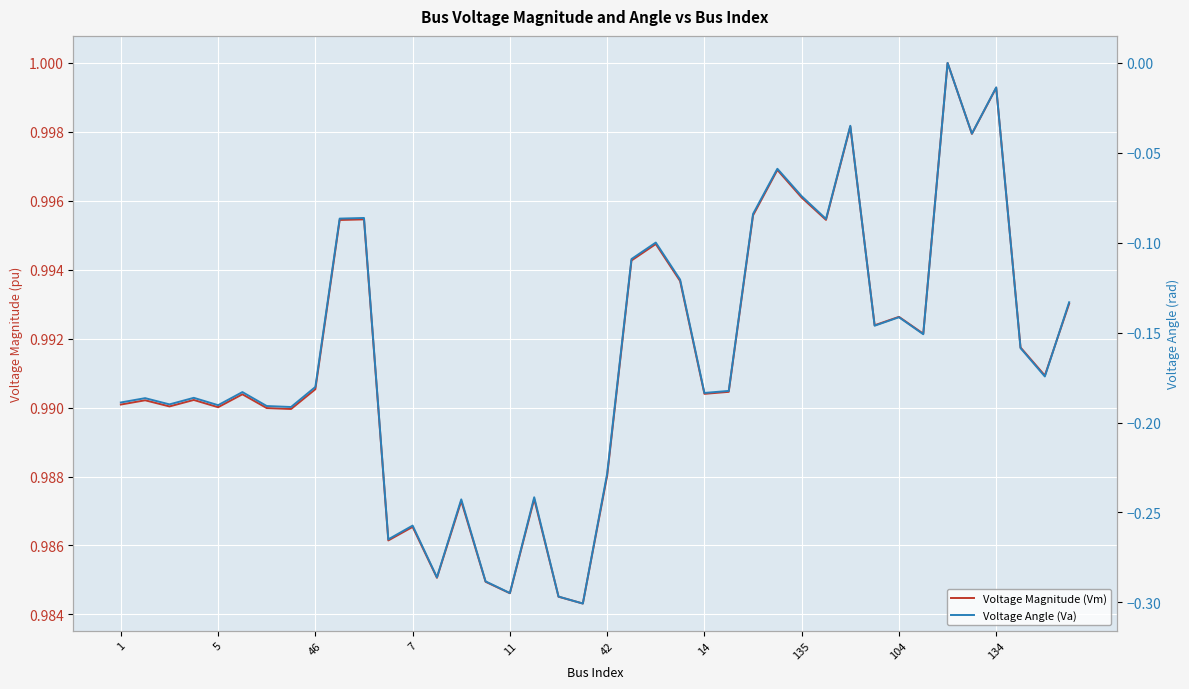

Does the chart display data point markers on the line(s)?

No